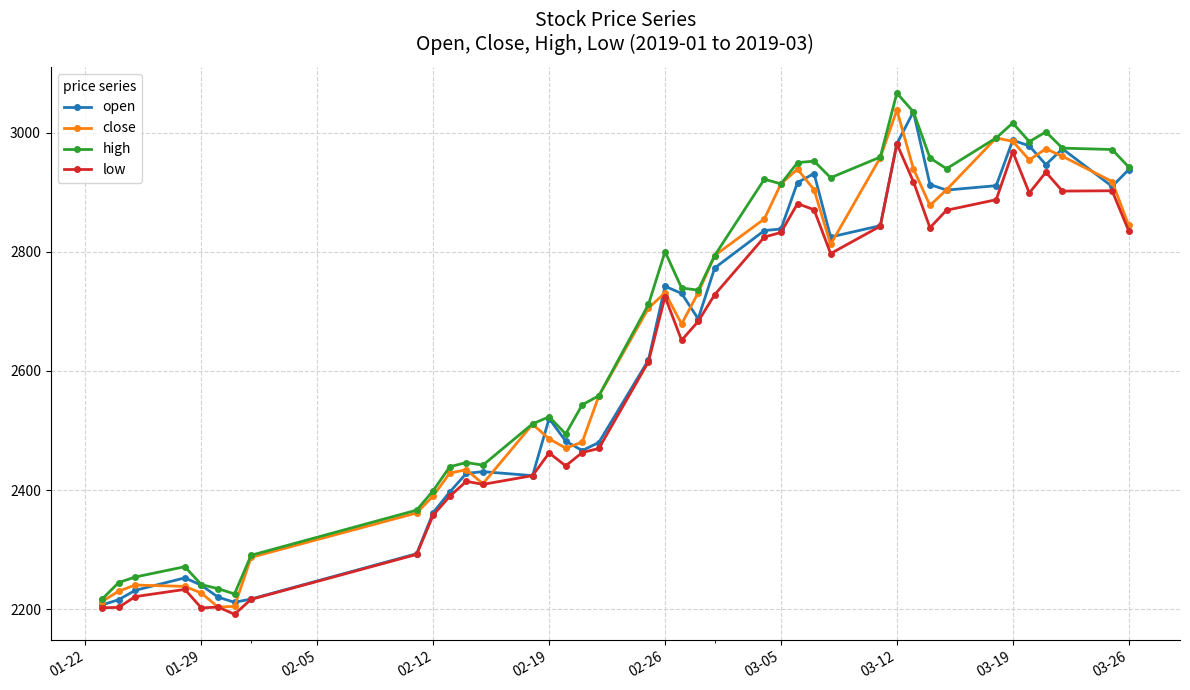

What is the maximum value for low?

2981.2